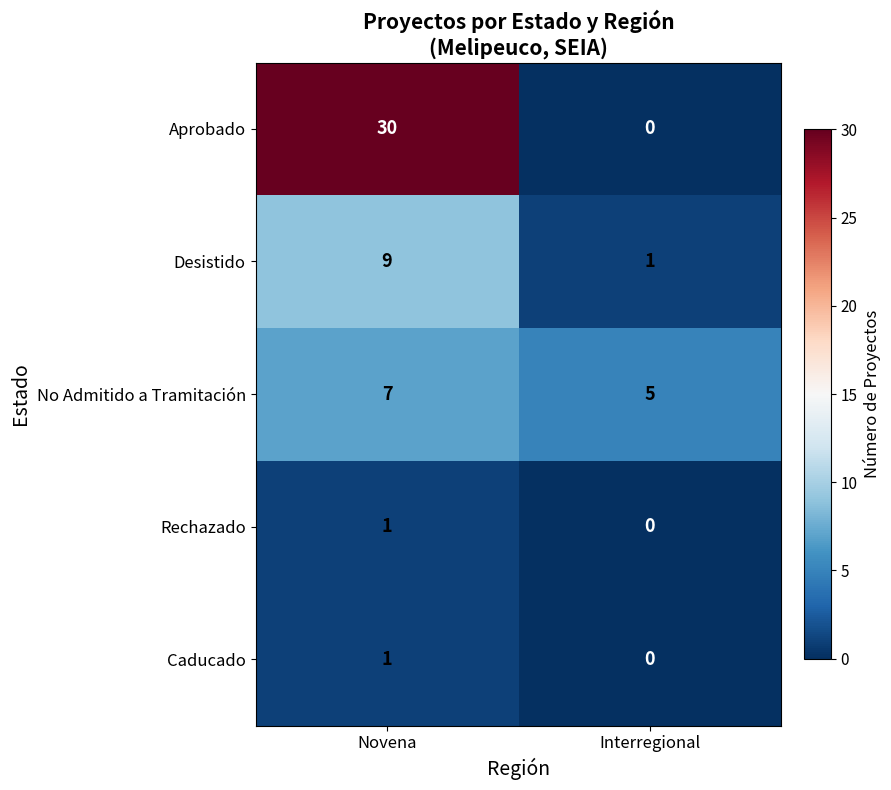

Reading left to right, extract all data points from this chart.

Aprobado: Novena=30	Interregional=0
Desistido: Novena=9	Interregional=1
No Admitido a Tramitación: Novena=7	Interregional=5
Rechazado: Novena=1	Interregional=0
Caducado: Novena=1	Interregional=0